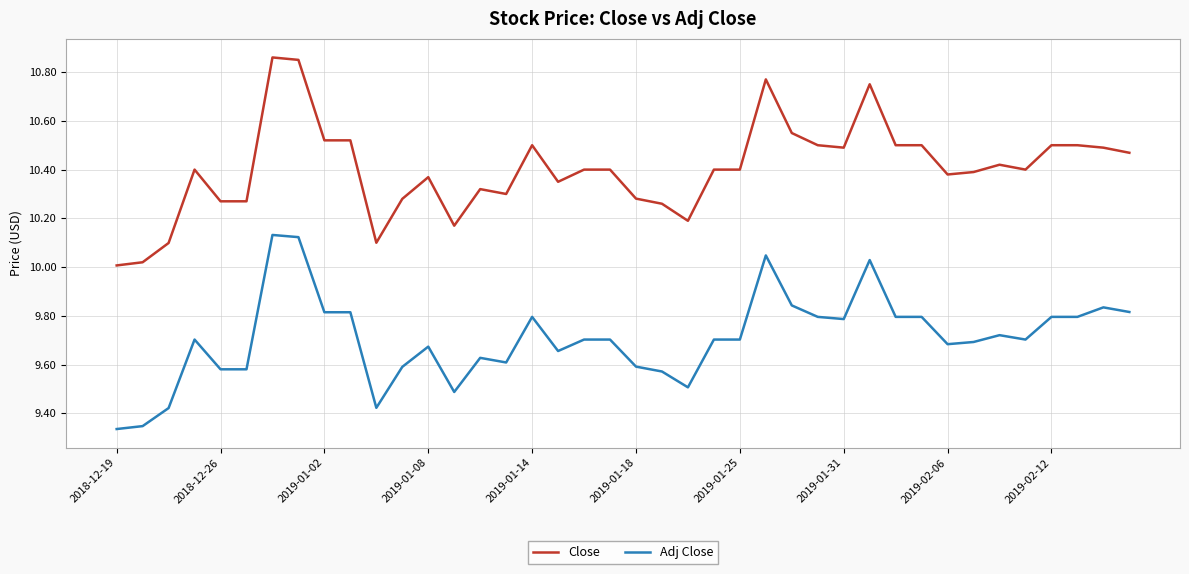

List the series in order of their overall mean, highest first.

Close, Adj Close